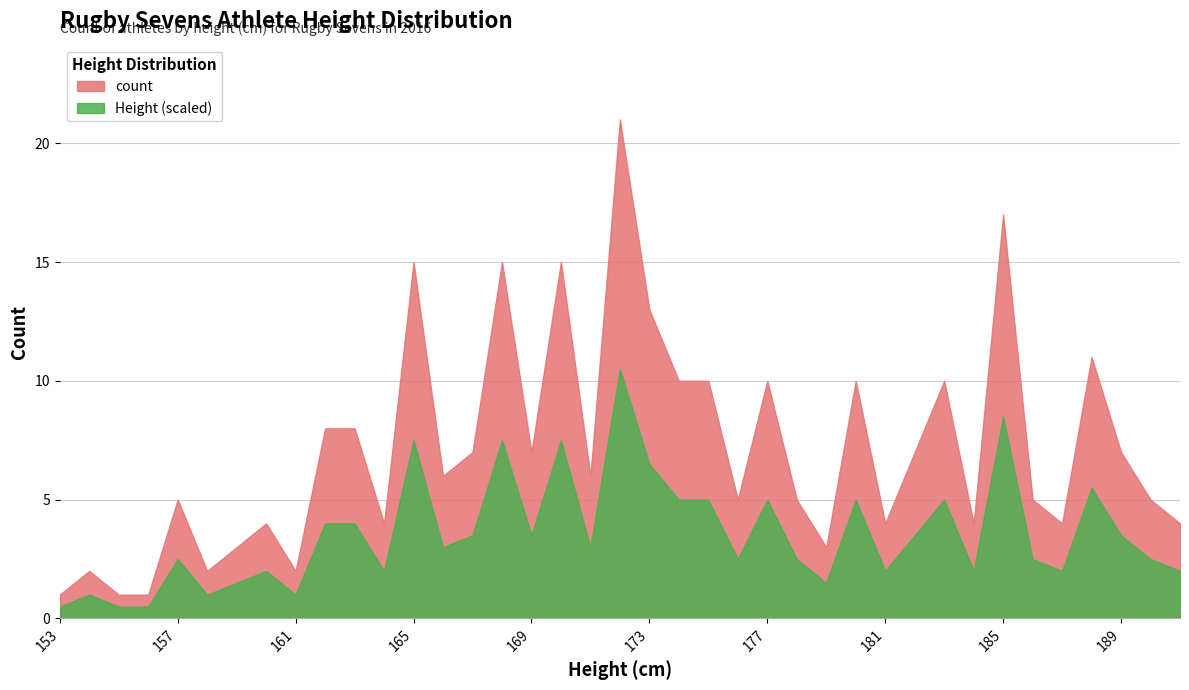

True or false: Height and count intersect in this chart.

False